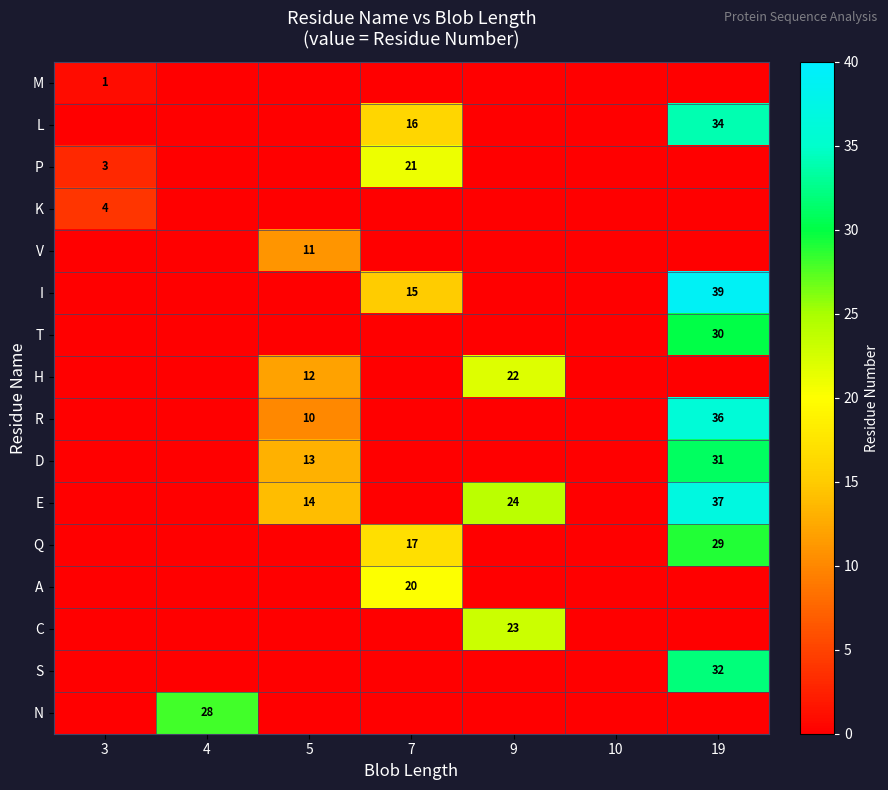

Rank the series at 3 from highest to lowest value.

K, P, M, L, V, I, T, H, R, D, E, Q, A, C, S, N